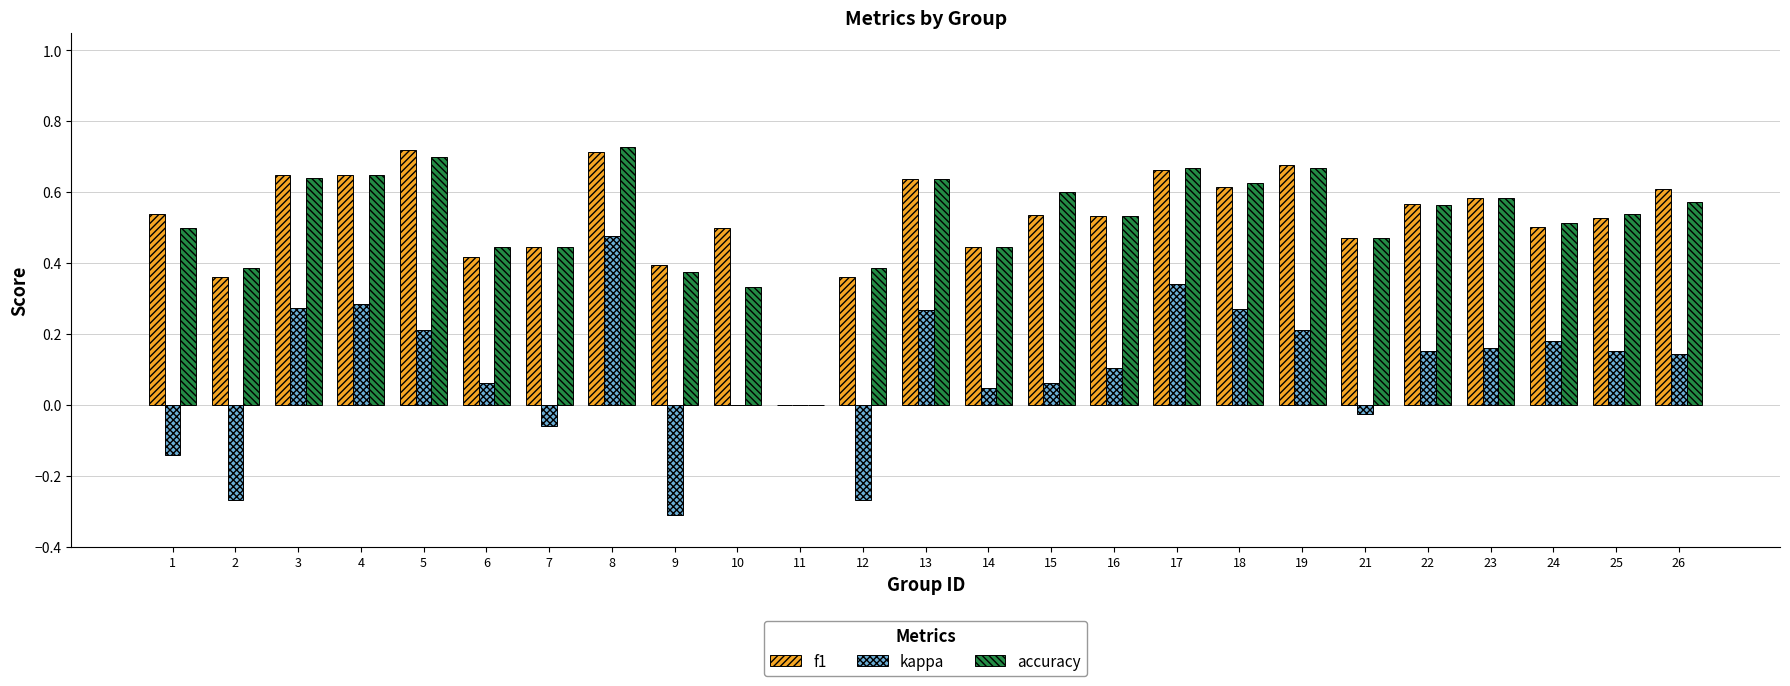

What is the sum of the f1 values at 4 and 6?

1.1